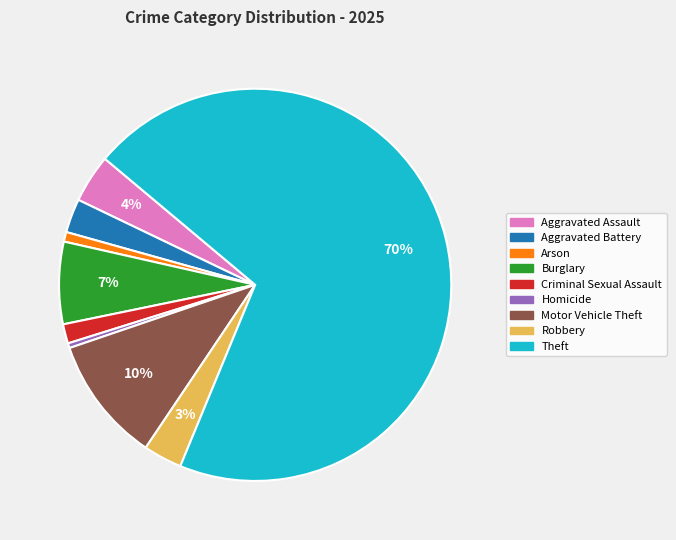

To the nearest percent, what portion does Burglary represent?

7%